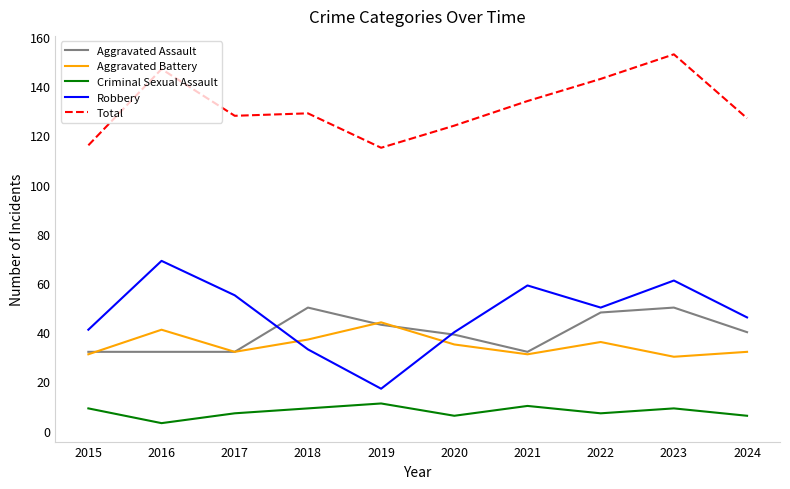

Rank the series by their maximum value, from highest to lowest.

Total, Robbery, Aggravated Assault, Aggravated Battery, Criminal Sexual Assault